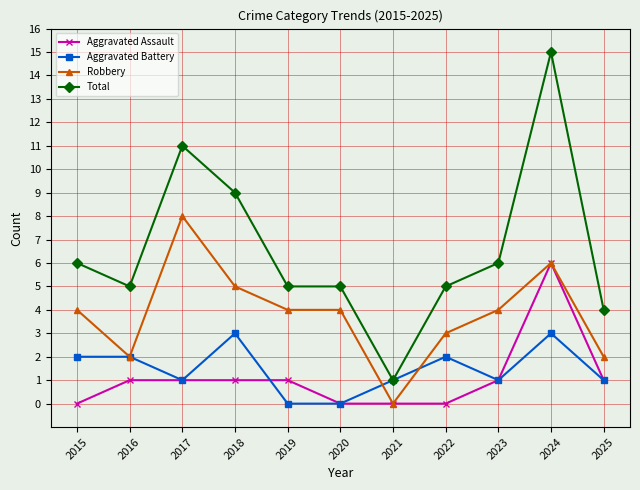

What is the total value across all series at 2023?

12